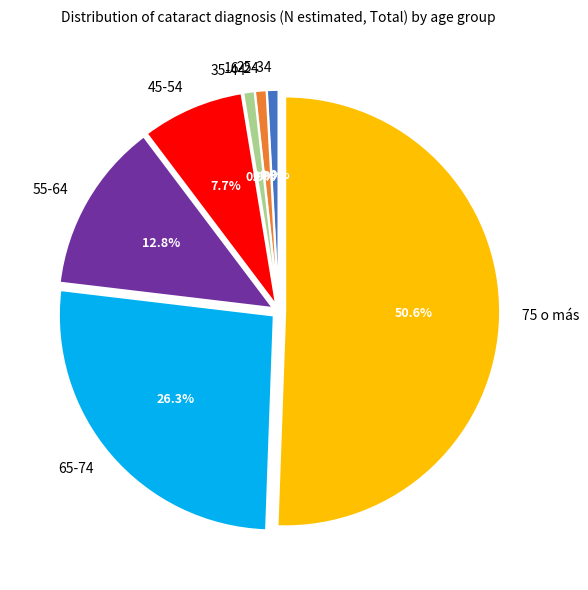

To the nearest percent, what is the difference between the largest and smallest slice percentages?

50%